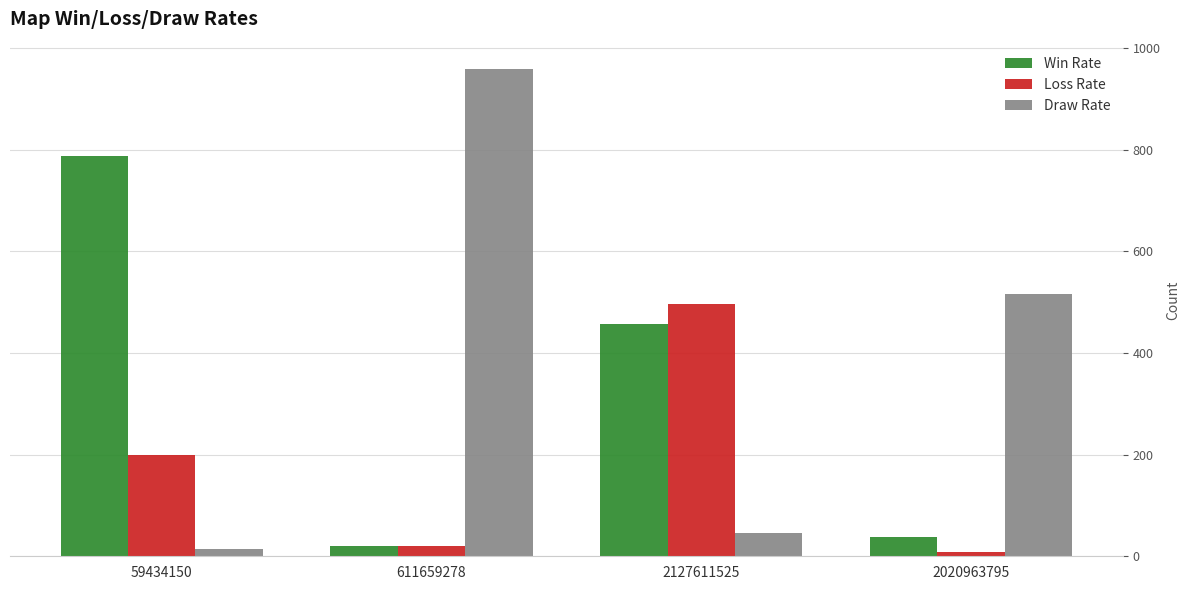

What is the spread (max minus min) of values at 2127611525?

451